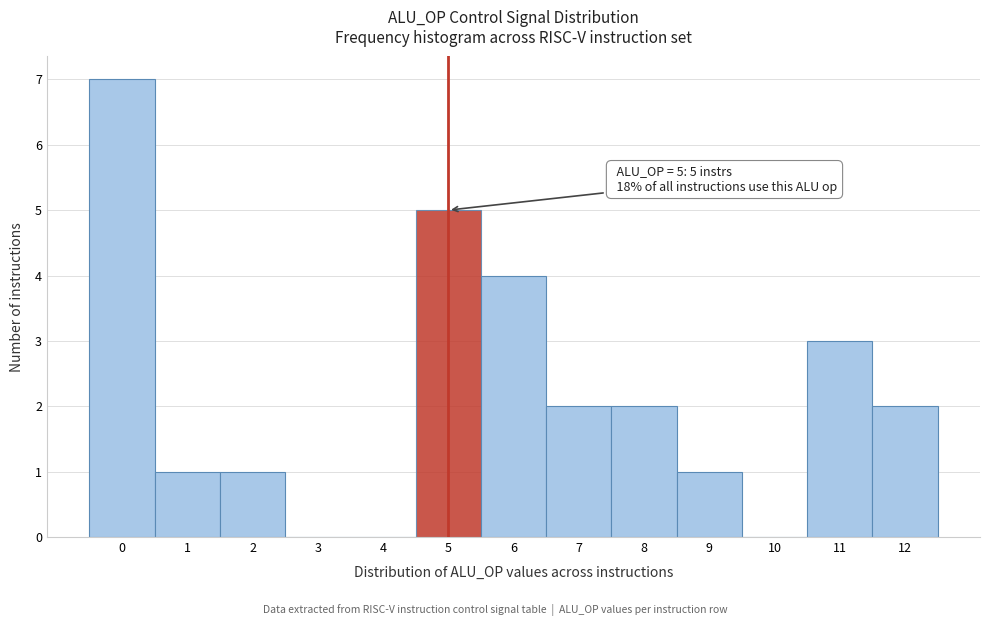

Over which range of the x-axis is the bar tallest?

-0.5 to 0.5